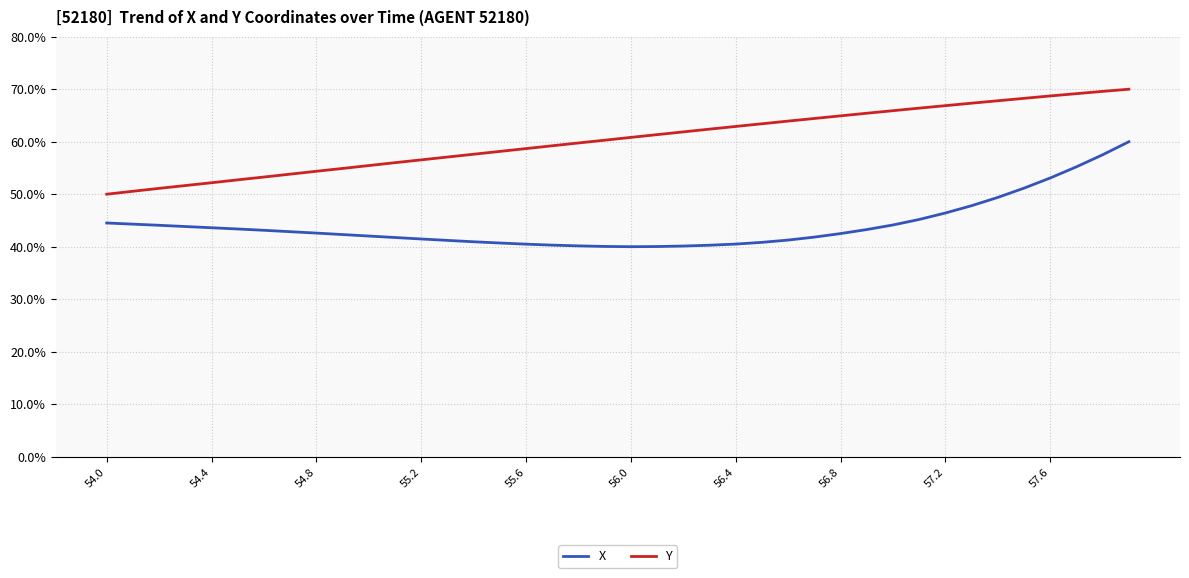

True or false: X and Y intersect in this chart.

False